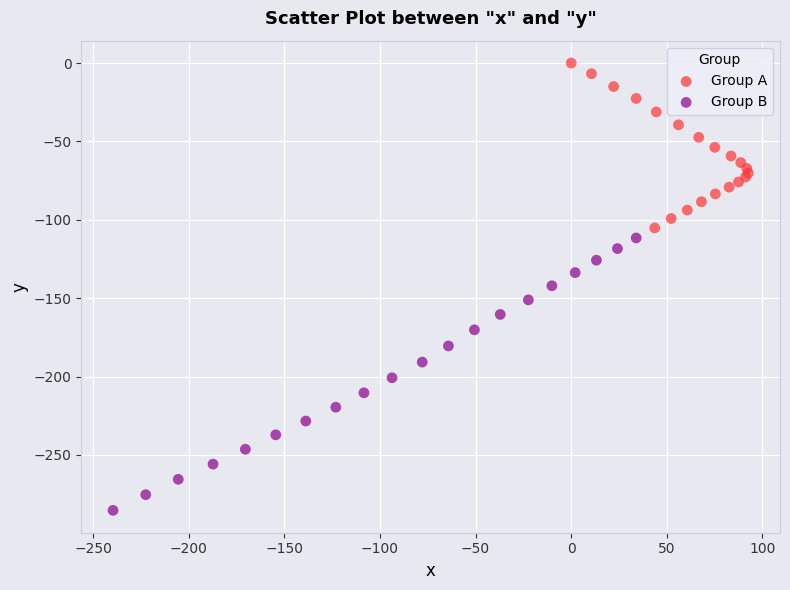

Which series reaches the minimum Y coordinate?

Group B